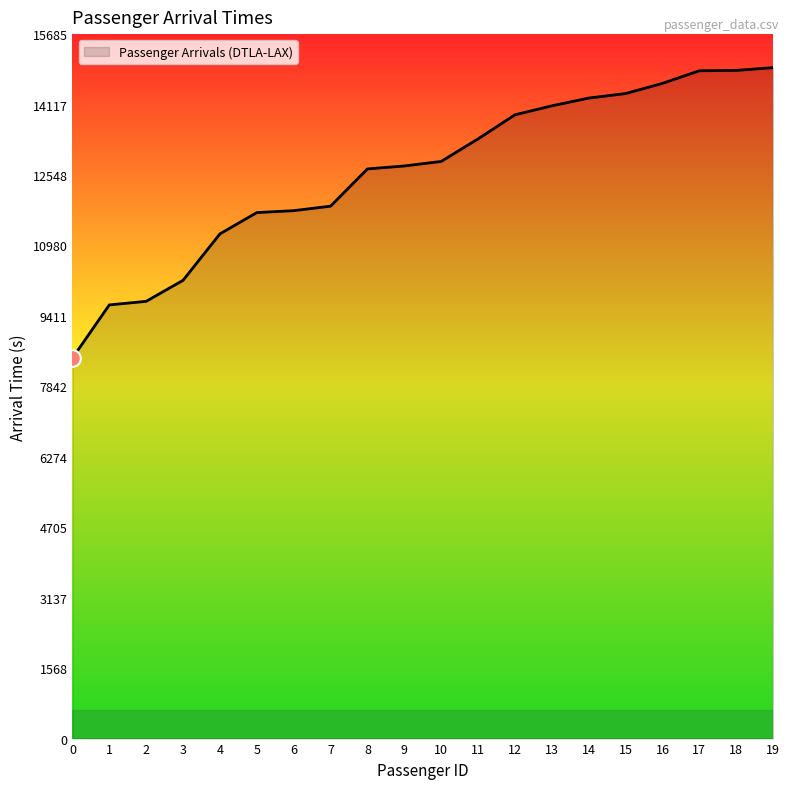

Approximately how many times larger is the value at 6 compared to 14?

0.8